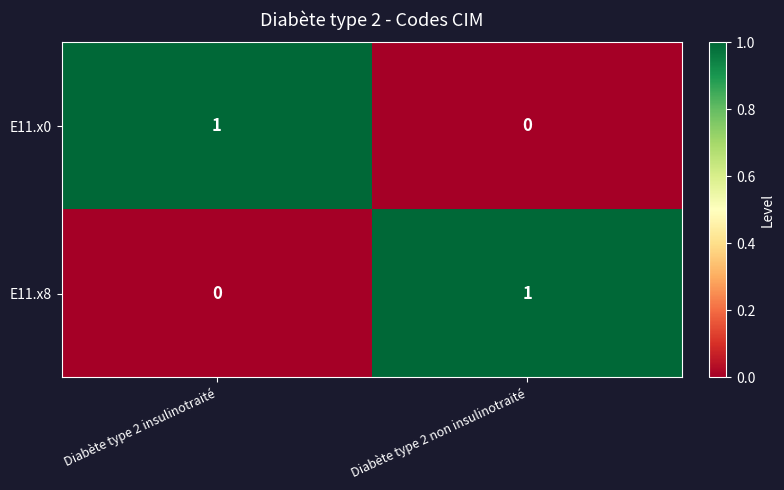

Which category has the lowest value in the E11.x8 series?

Diabète type 2 insulinotraité